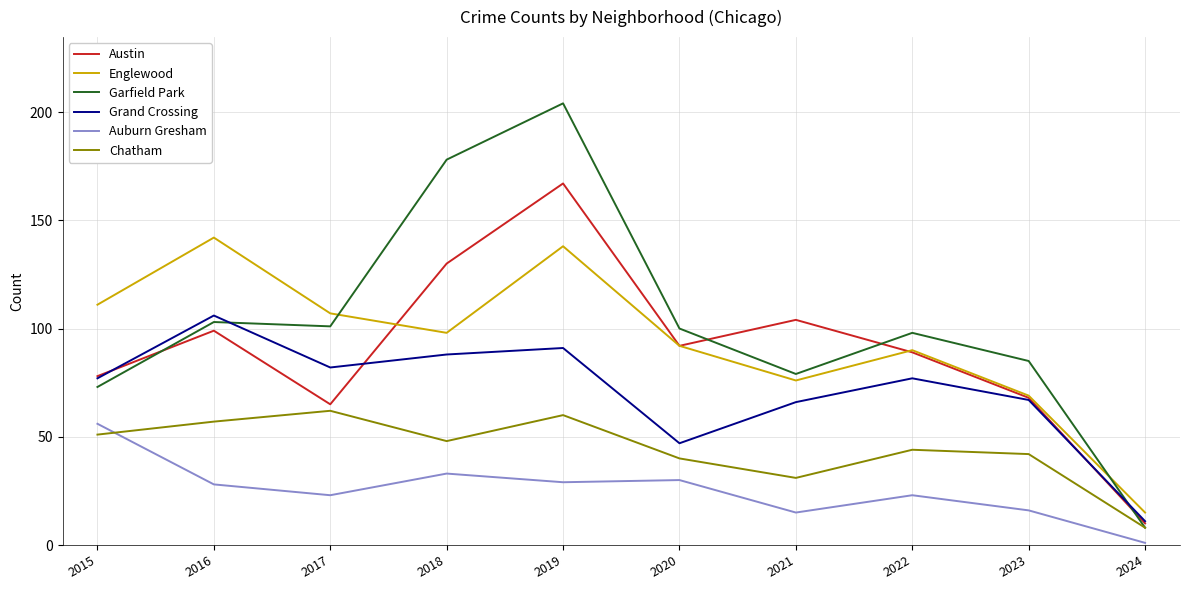

True or false: Garfield Park has a value of 158 at 2022.

False